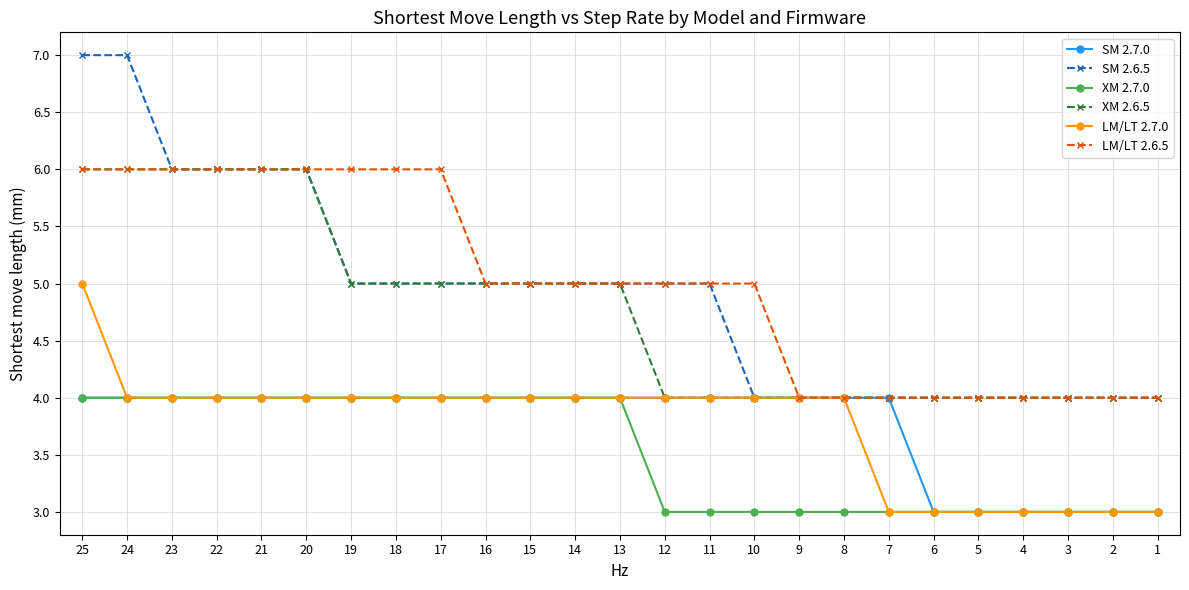

True or false: SM 2.7.0 has a value of 4 at 16.

True